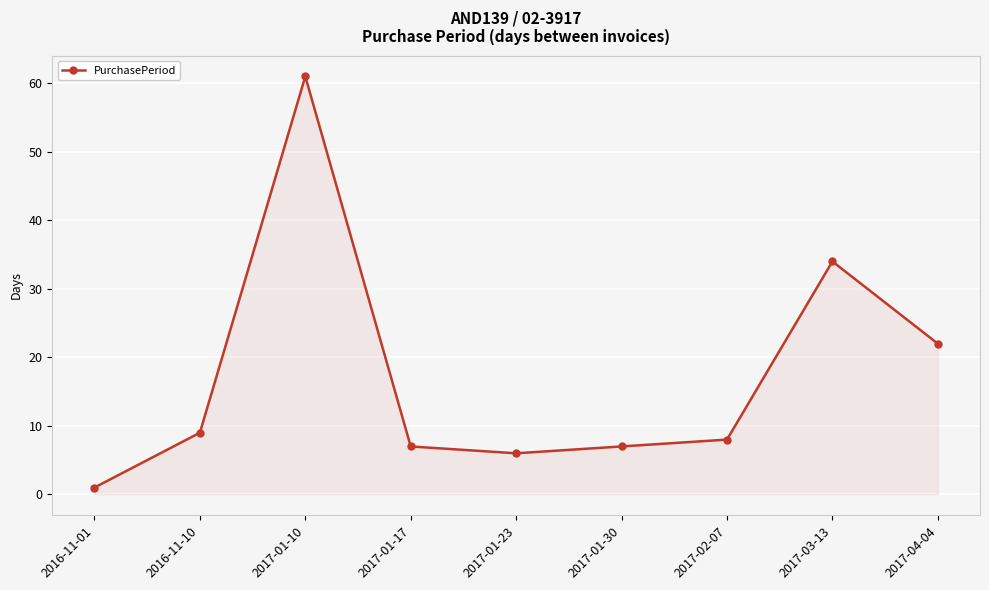

True or false: the data shows 10 at 2017-01-30.

False